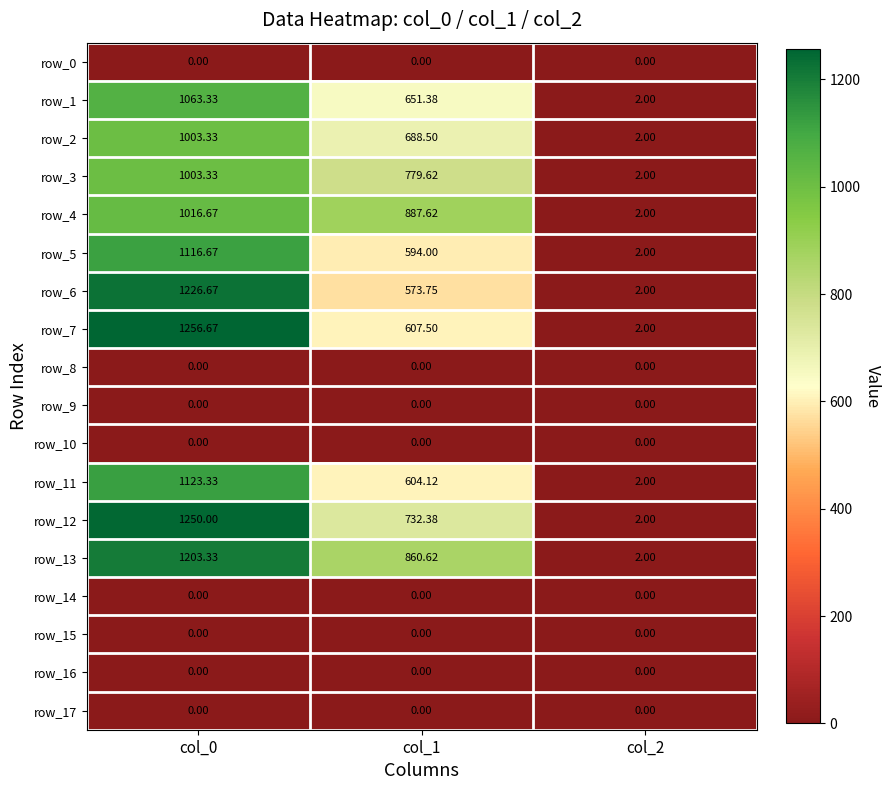

Which label corresponds to the largest value in the chart?

col_0